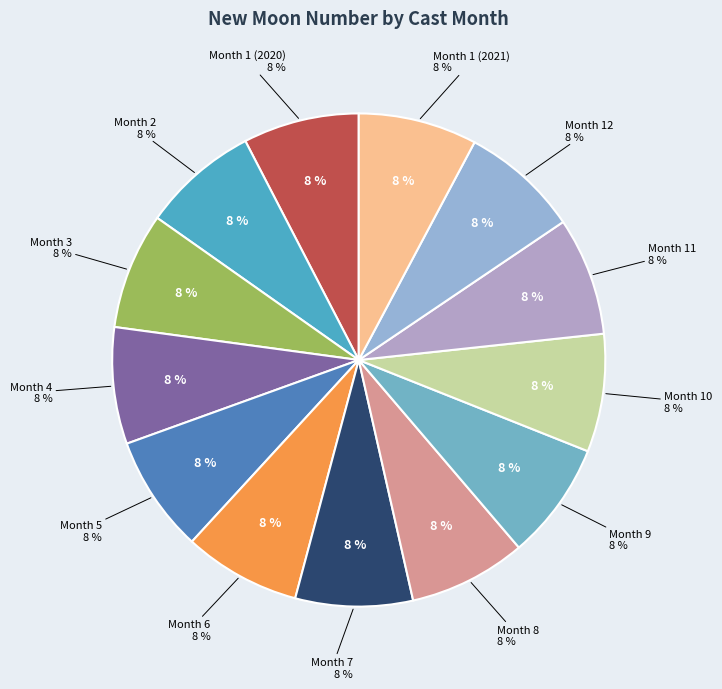

Is there any slice that represents more than half of the pie?

No